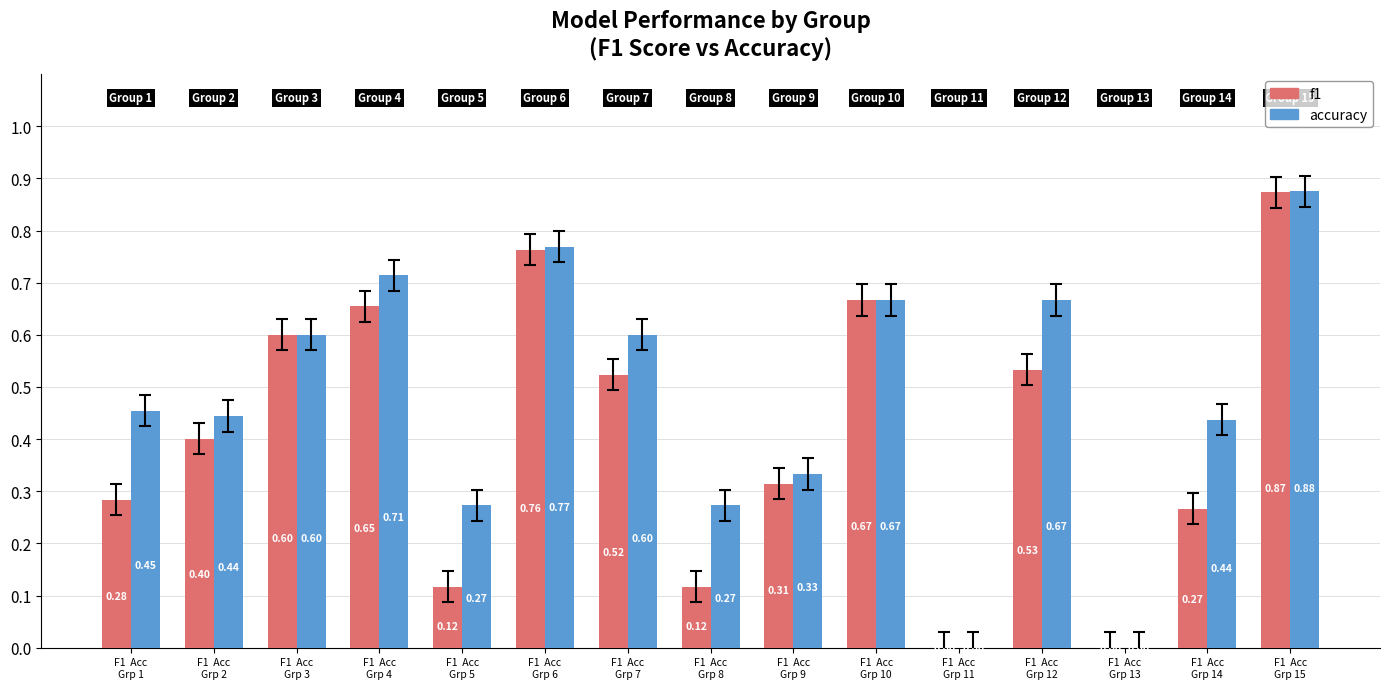

The f1 series shows 0.4 at F1  Acc
Grp 2. True or false?

True